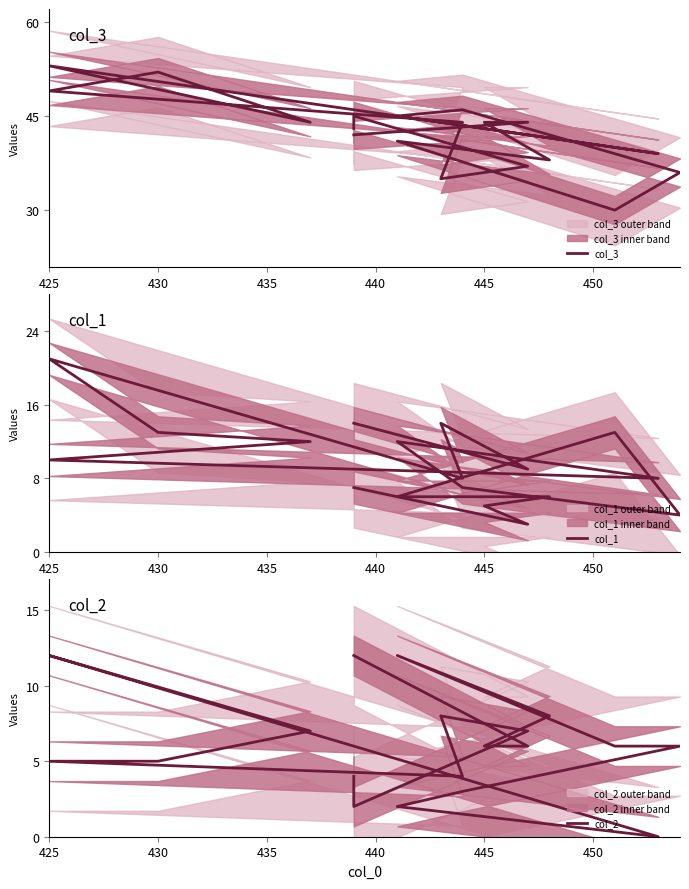

What is the value of the col_3 point at the 2nd from the left?

44